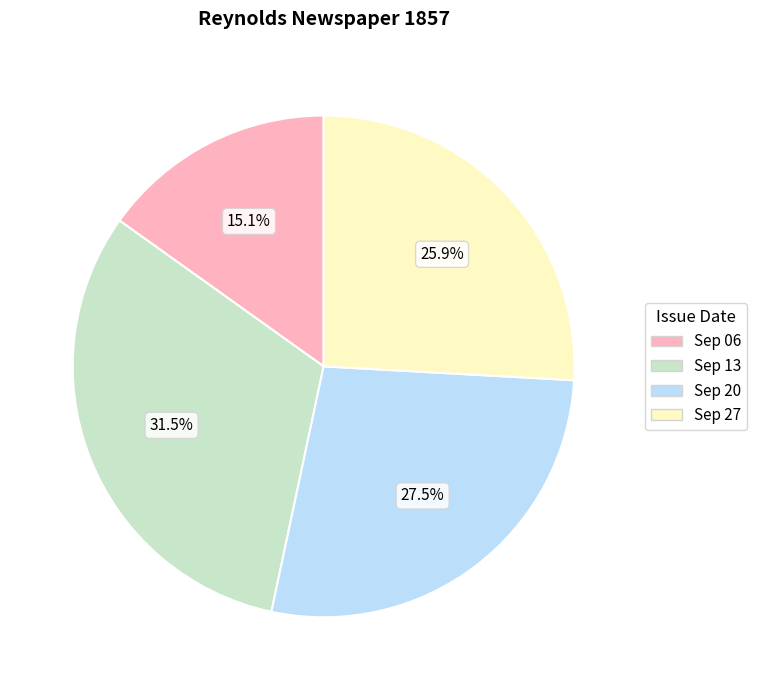

Is there any slice that represents more than half of the pie?

No